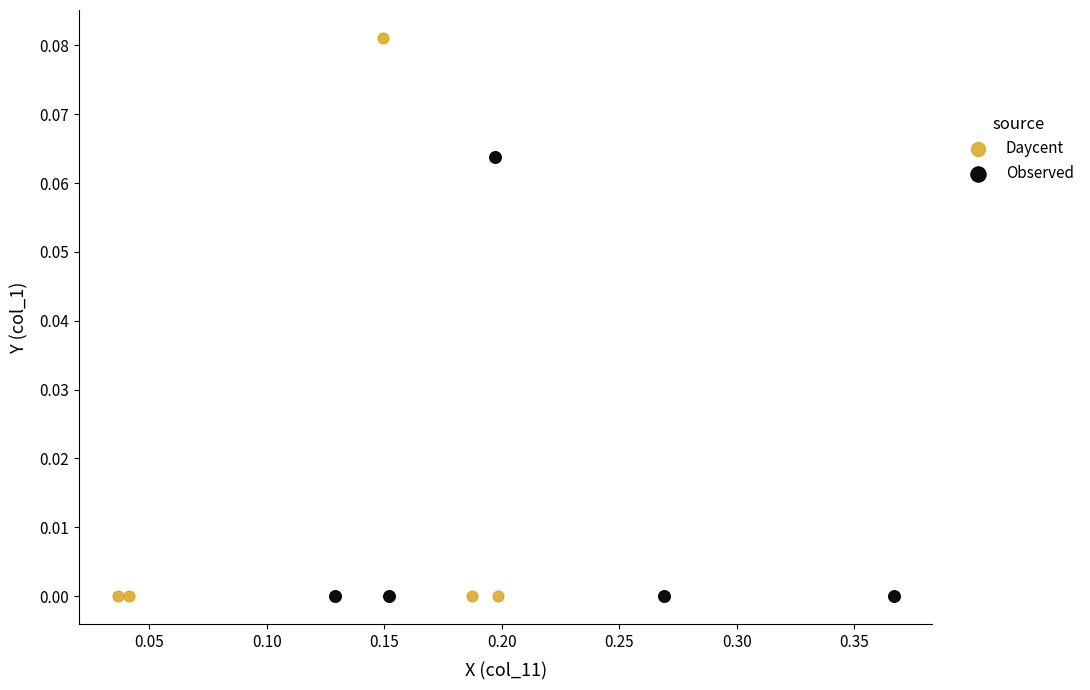

Which series has the largest Y range (max minus min)?

Daycent